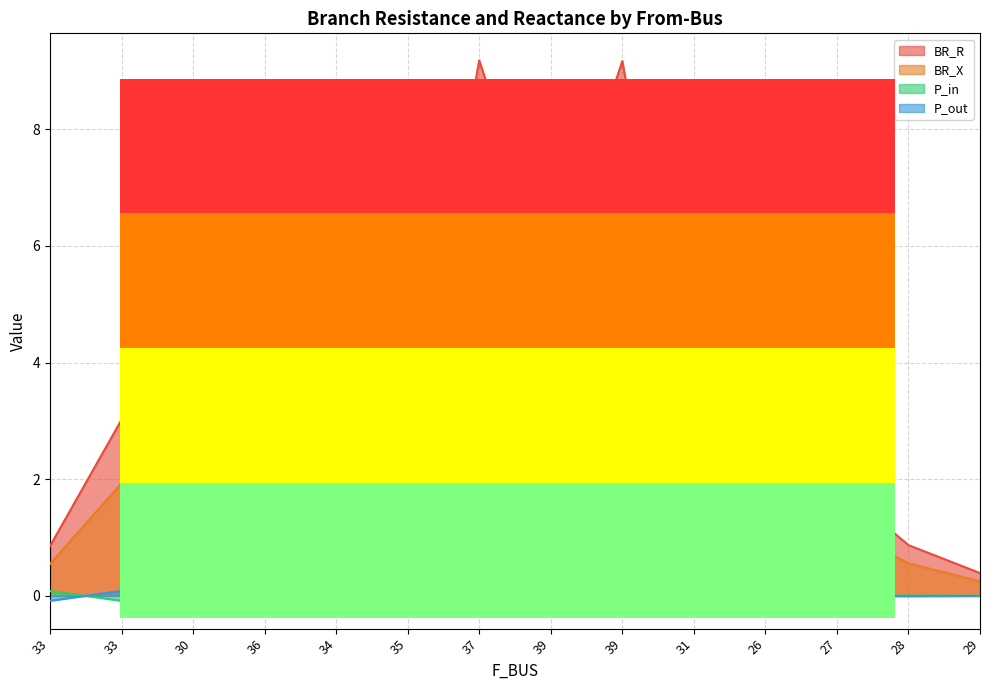

How many values in the BR_R series are below 2?

6